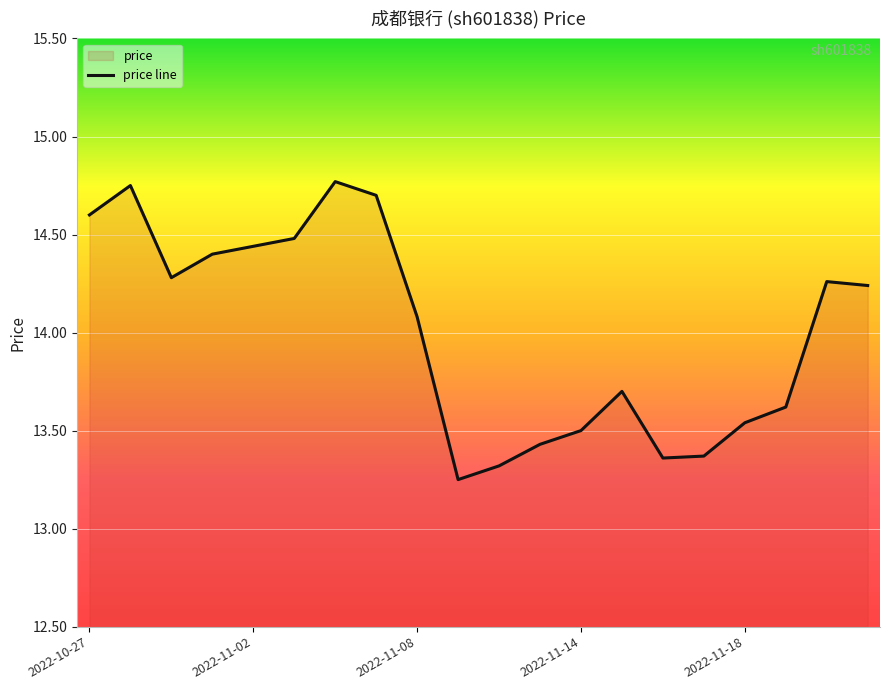

Where is the data nearest to the value 14?

2022-11-08